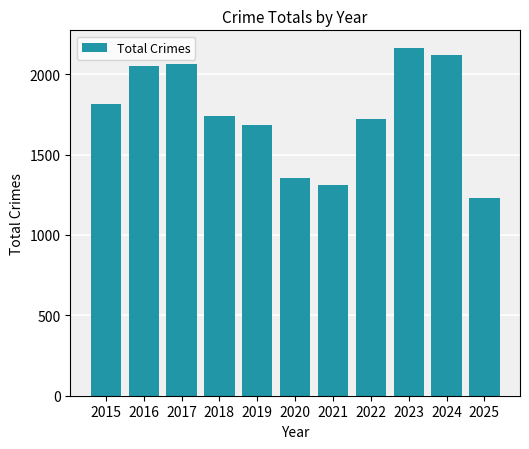

Are the bars grouped side by side (vs. stacked)?

No